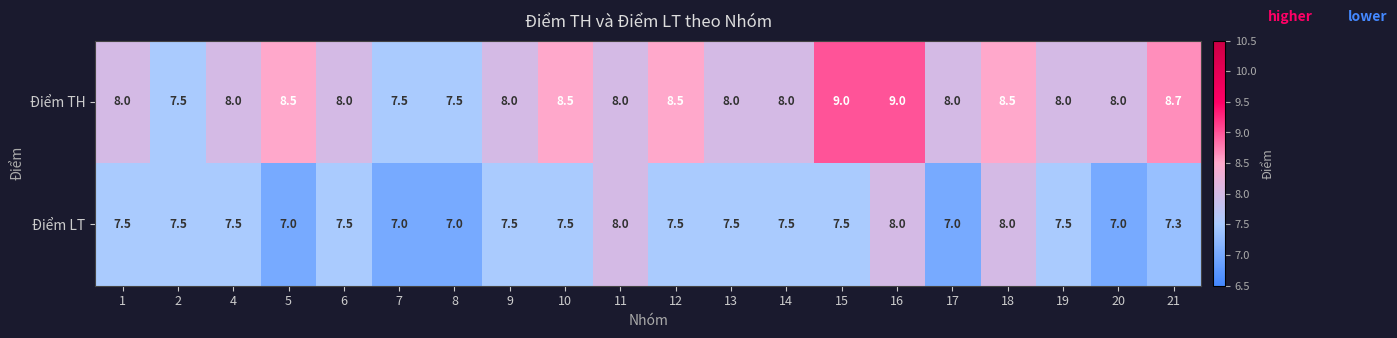

What is the smallest value displayed?

7.0